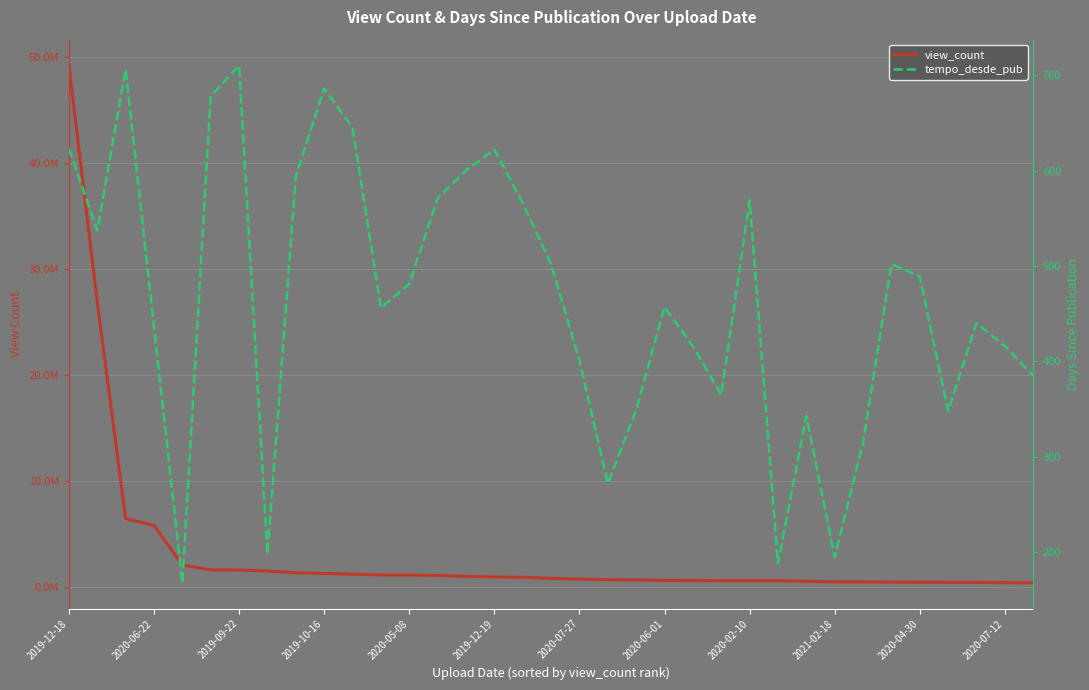

True or false: view_count and tempo_desde_pub cross at least once.

False